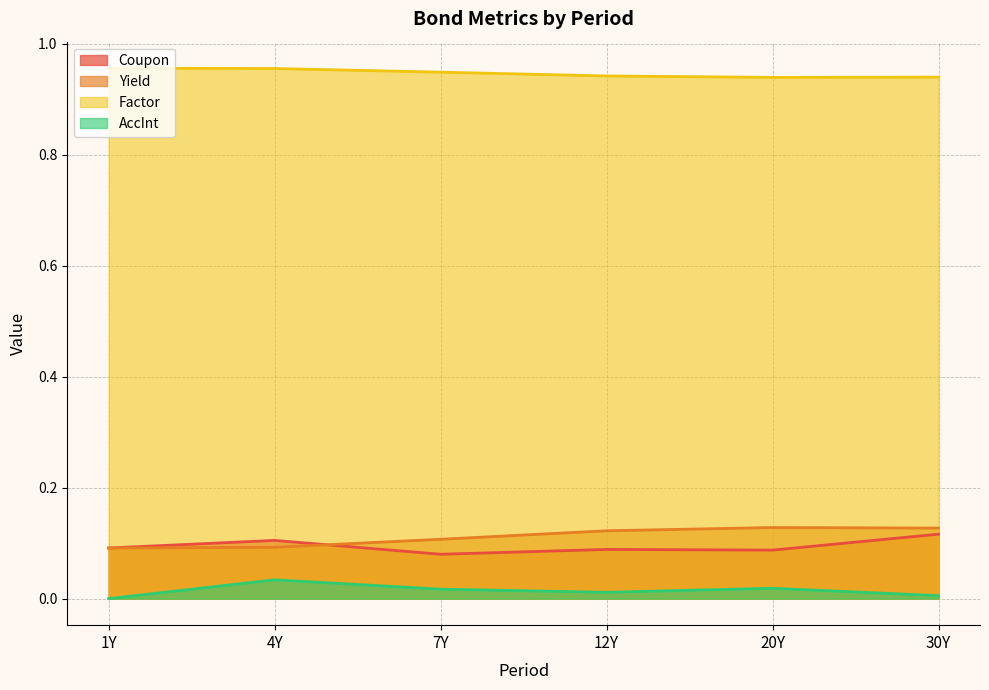

What is the total value across all series at 1Y?

1.1